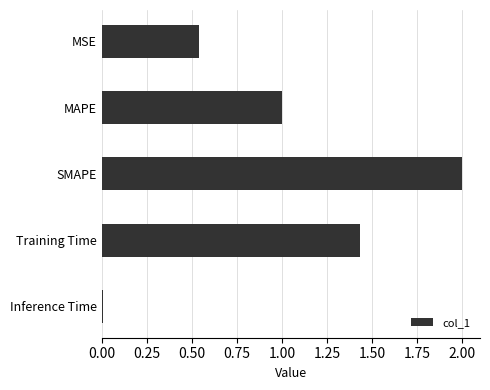

What is the difference between the maximum and minimum values?

2.0